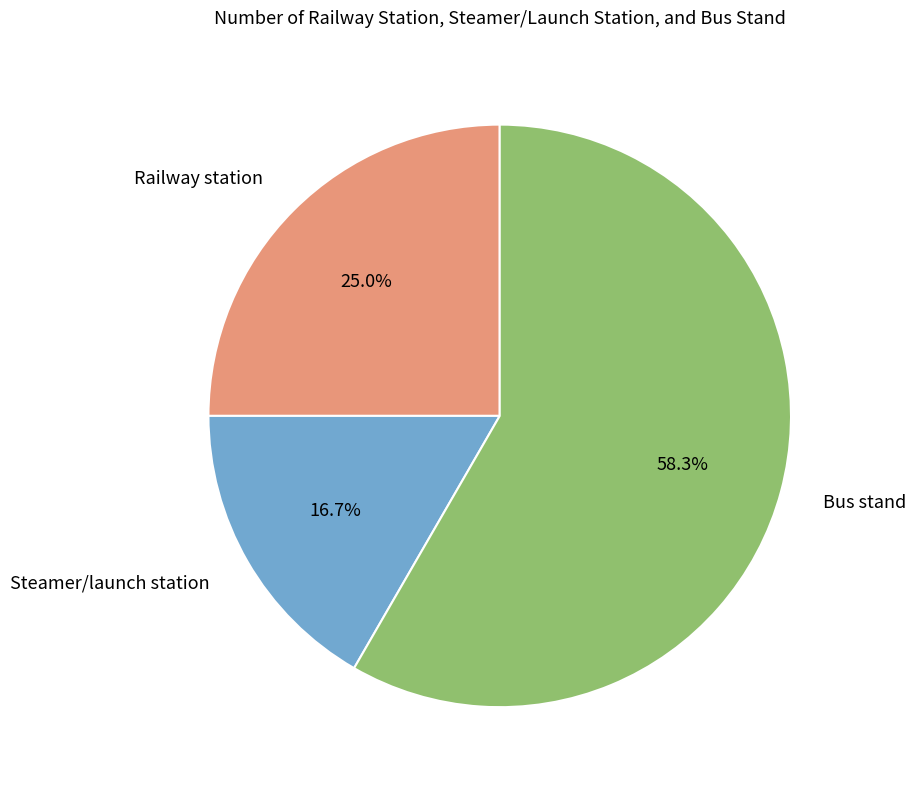

To the nearest percent, what is the difference between the largest and smallest slice percentages?

42%